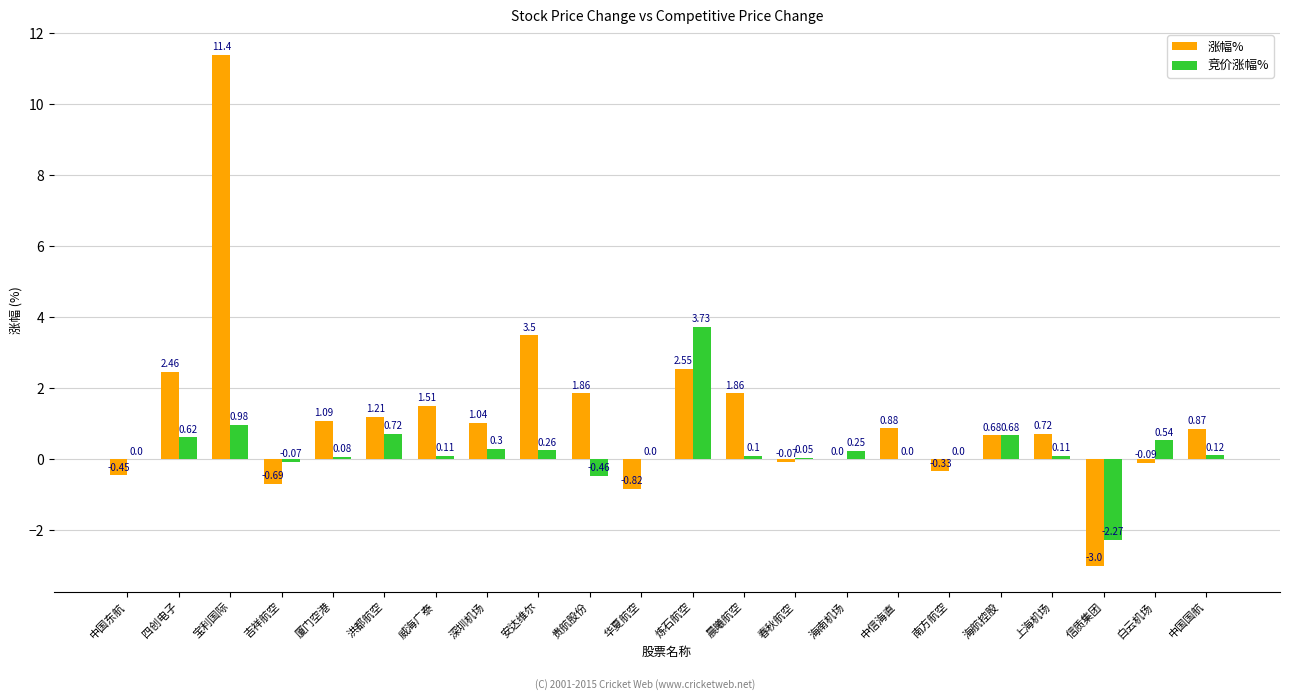

At which label does 涨幅% first exceed 0?

四创电子